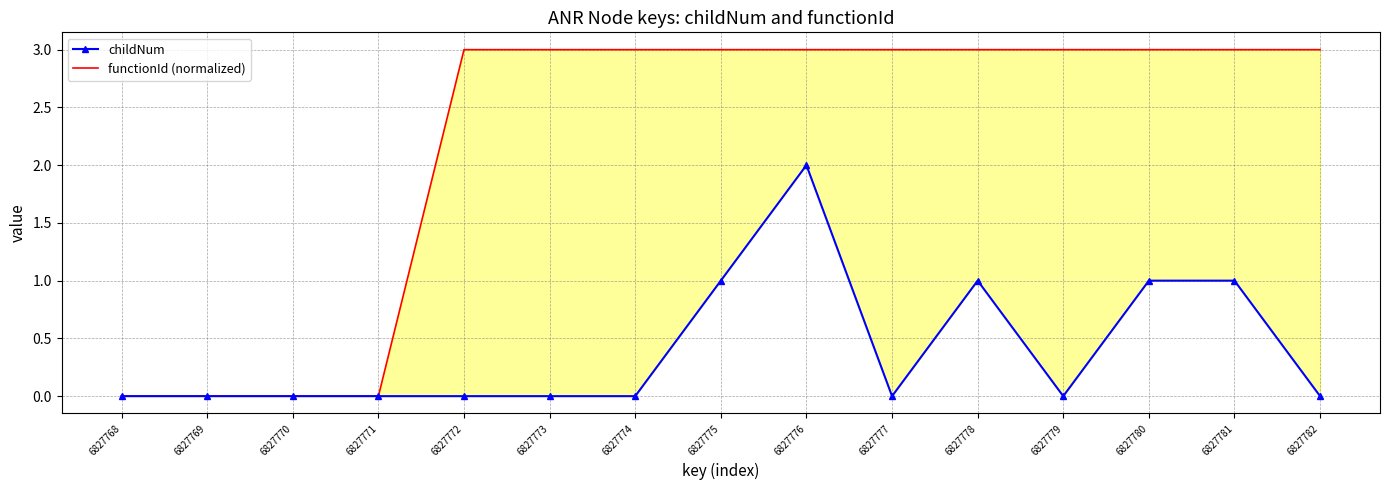

True or false: functionId (normalized) and childNum cross at least once.

False